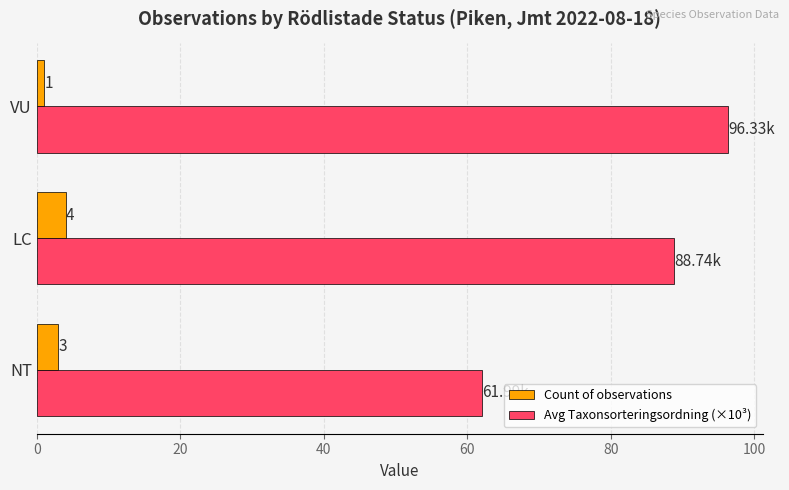

At which label is Avg Taxonsorteringsordning (×10³) closest to 79?

LC